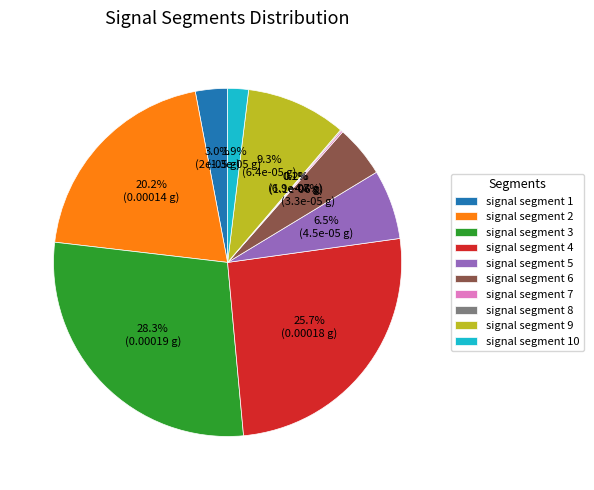

To the nearest percent, what is the difference between the largest and smallest slice percentages?

28%